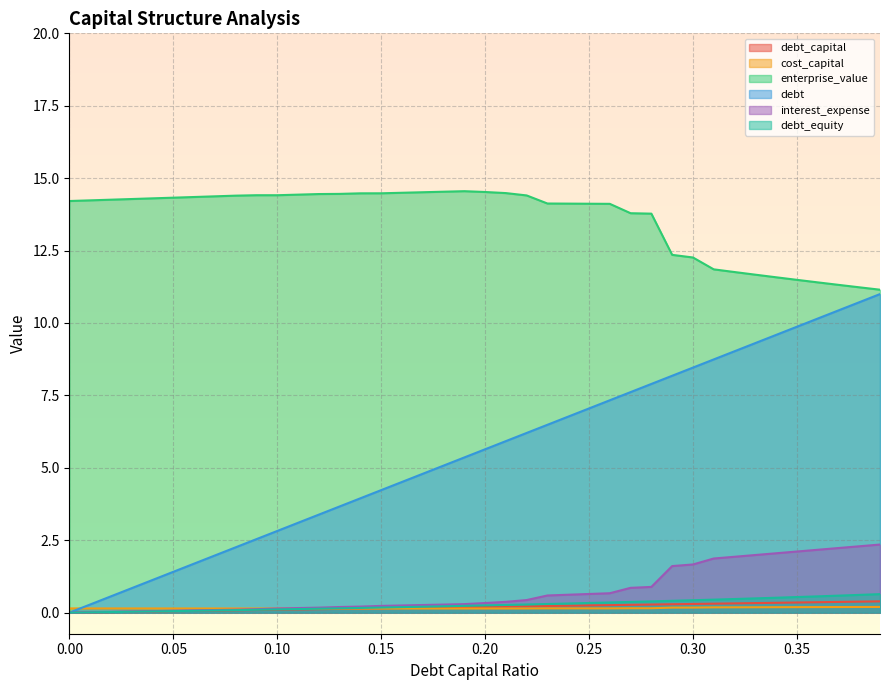

What are all the series names shown in the legend?

debt_capital, cost_capital, enterprise_value, debt, interest_expense, debt_equity